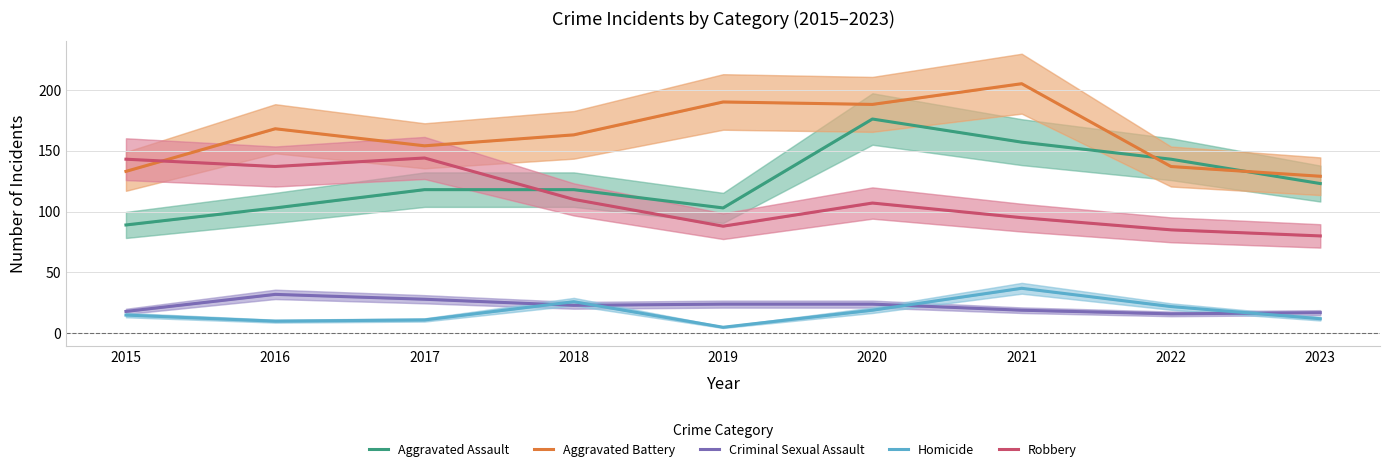

At which label does Aggravated Assault reach its minimum?

2015